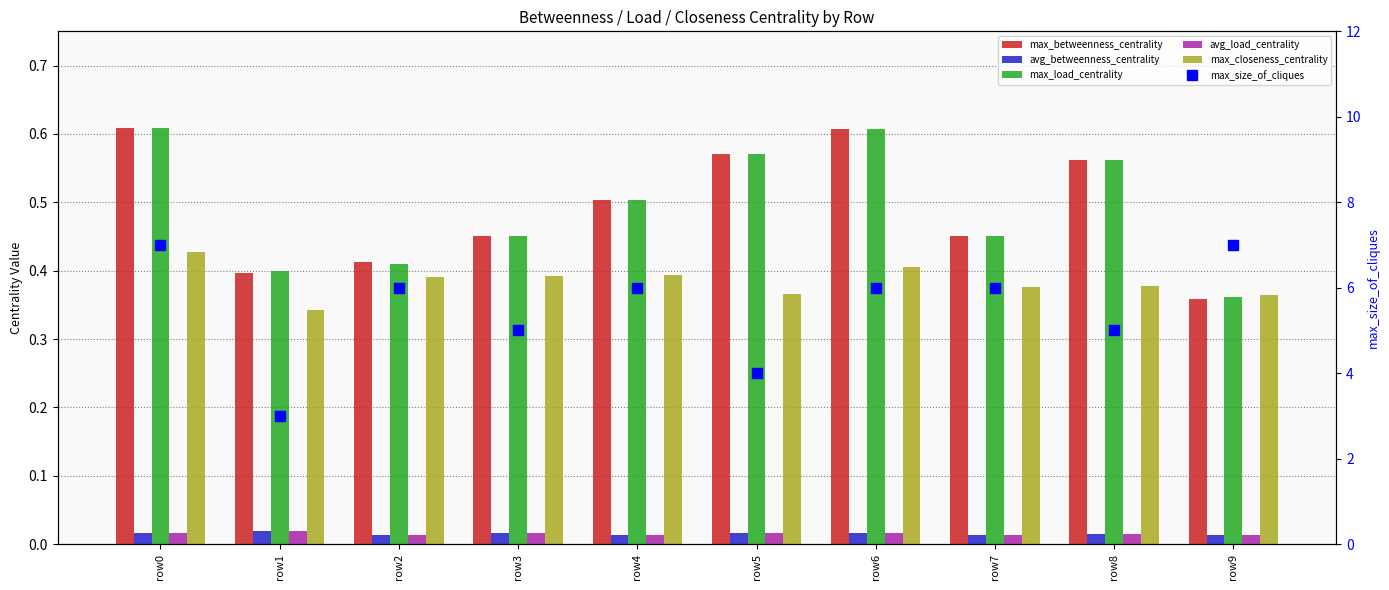

Count the max_closeness_centrality values in the range 0 to 1.

10